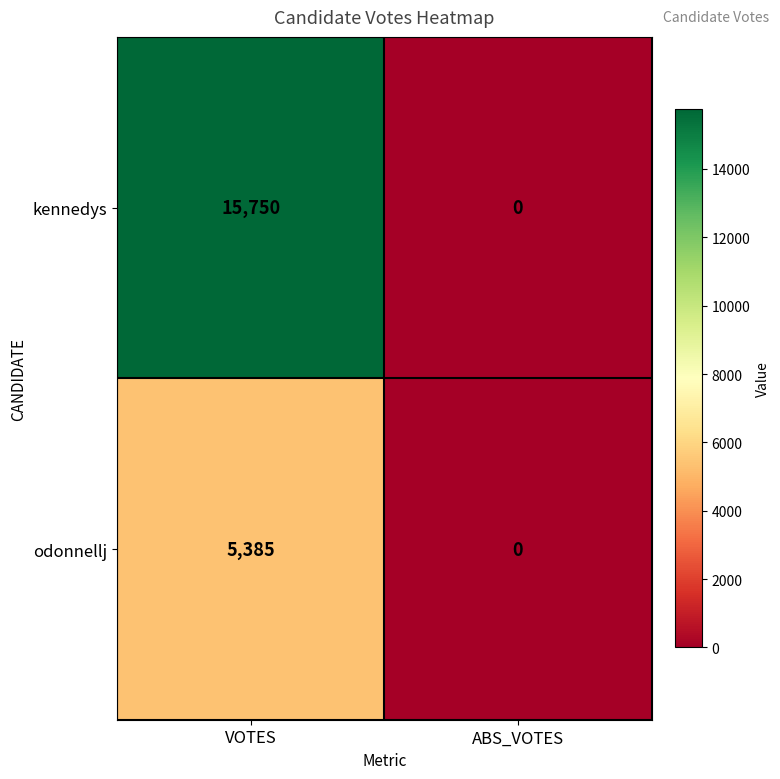

The value of kennedys at VOTES is 25706. True or false?

False